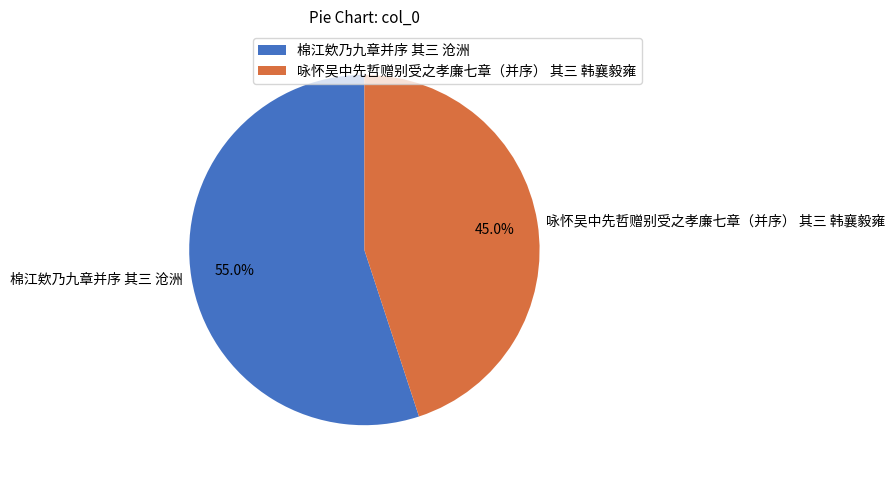

What is the largest slice in the pie chart?

棉江欸乃九章并序 其三 沧洲